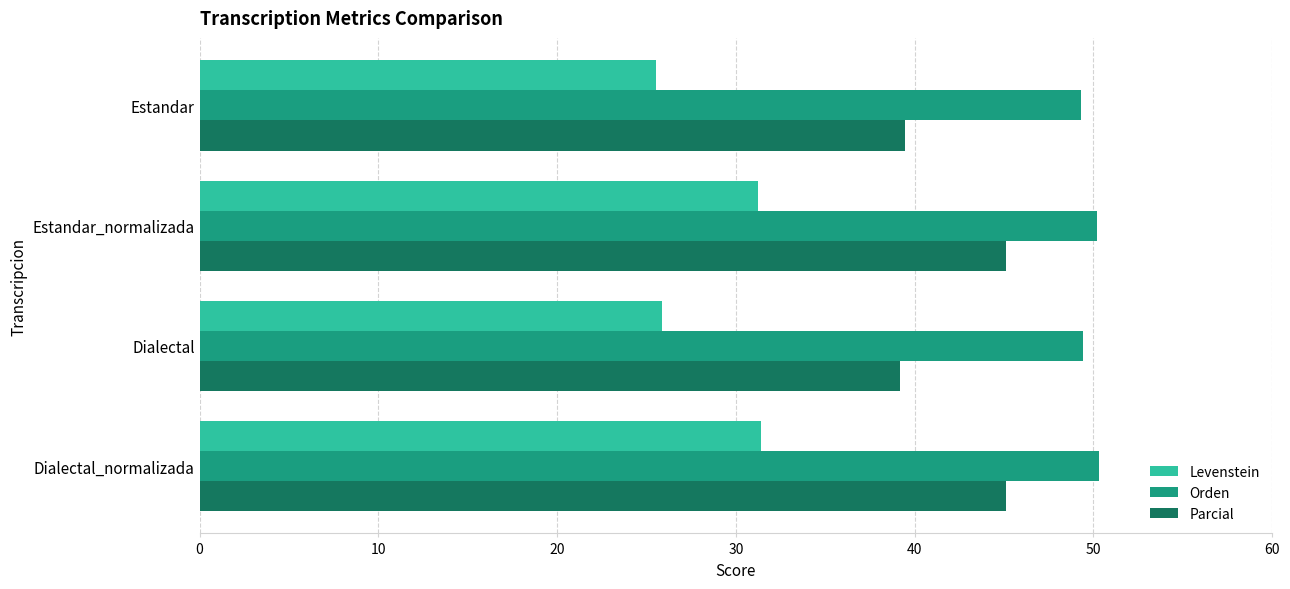

What is the sum of all Levenstein values?

114.0